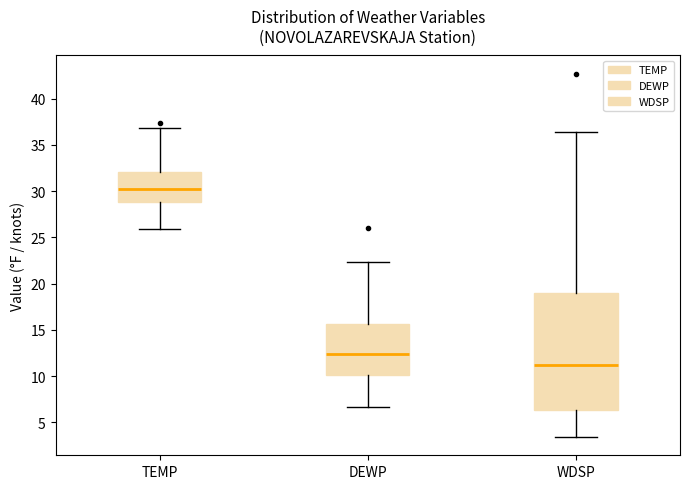

Reading left to right, transcribe this box plot: for each box, give where its median line is, the range the box spans, and where its two whiskers end, as read against the y-axis. The values are not printed on the chart, so give them approximately, as read against the axis.

TEMP: median 30.0, box 29.0 to 32.0, whiskers 26.0 to 37.0
DEWP: median 12.5, box 10.0 to 15.5, whiskers 6.5 to 22.5
WDSP: median 11.0, box 6.5 to 19.0, whiskers 3.5 to 36.5